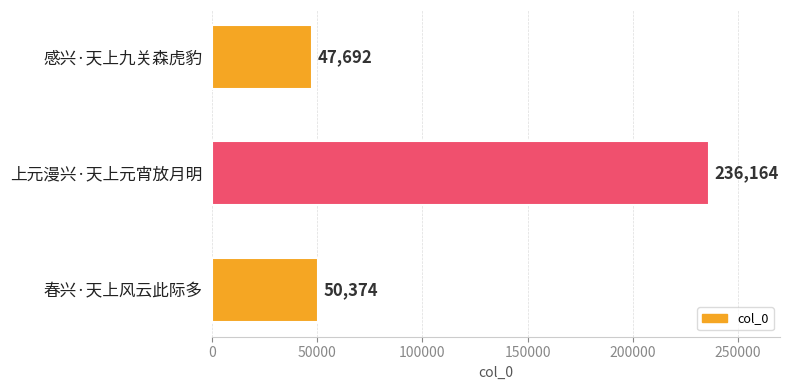

Rank the categories by value from lowest to highest.

感兴·天上九关森虎豹, 春兴·天上风云此际多, 上元漫兴·天上元宵放月明